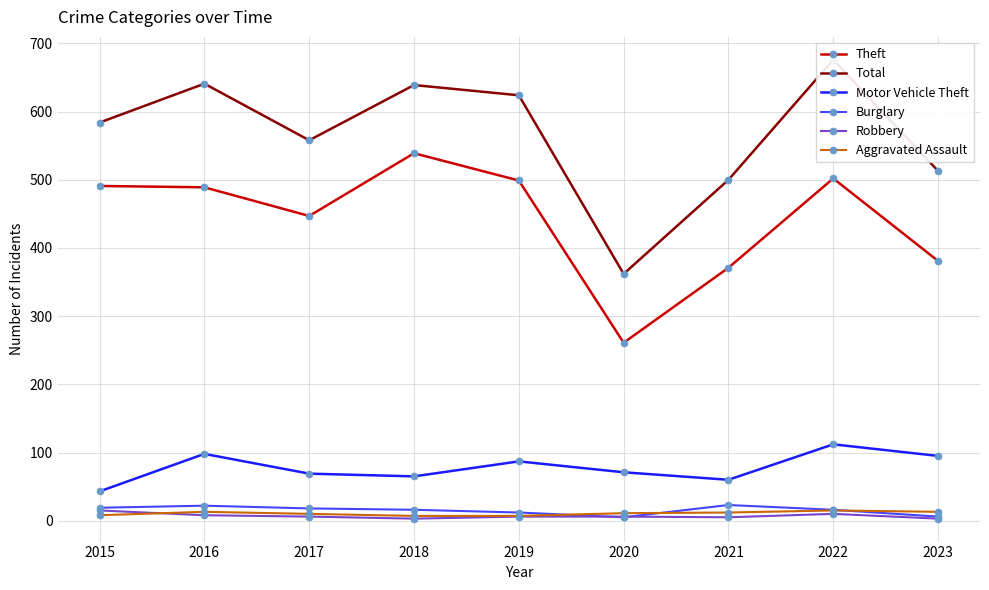

Rank the series at 2019 from highest to lowest value.

Total, Theft, Motor Vehicle Theft, Burglary, Aggravated Assault, Robbery